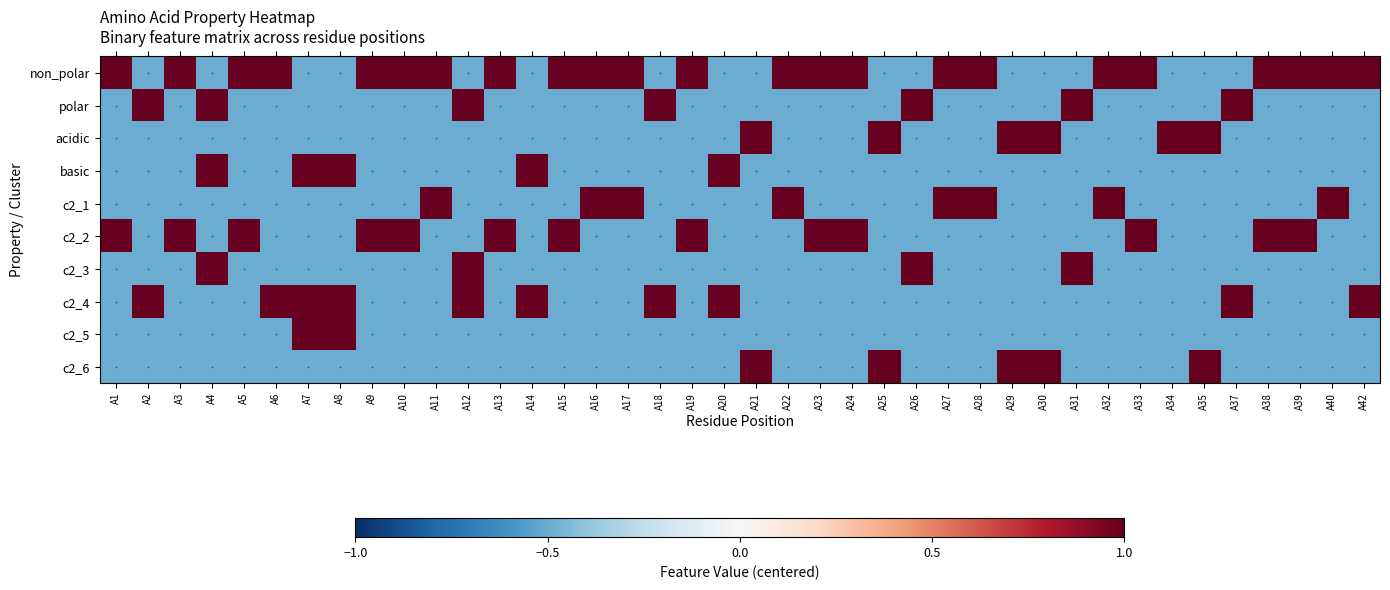

Which series changed the most between A3 and A11?

c2_1